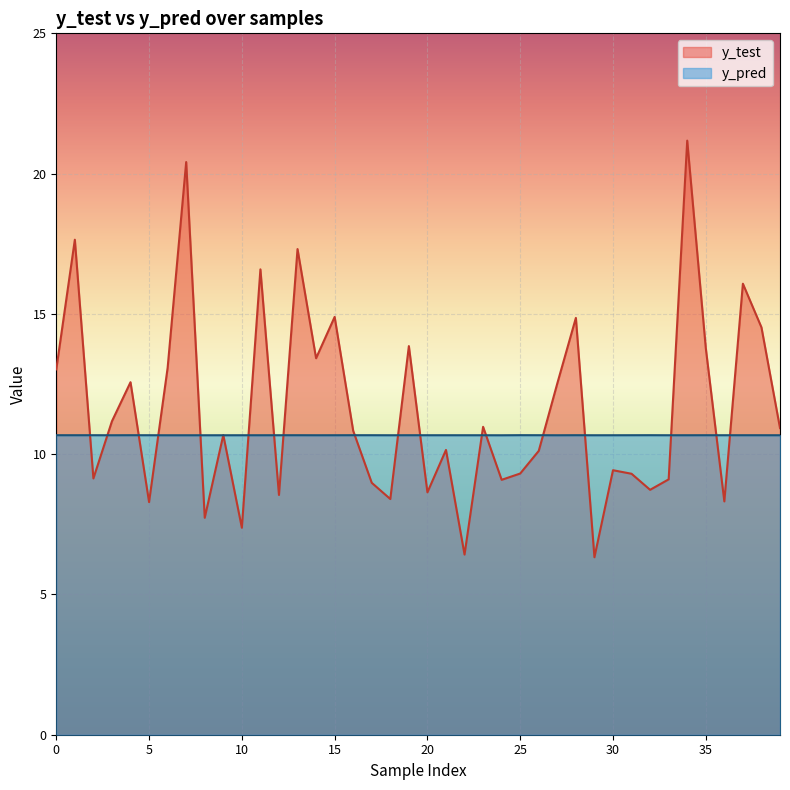

Reading left to right, transcribe all the data shown in this chart.

y_test: 0=13.0	1=17.6	2=9.1	3=11.2	4=12.6	5=8.3	6=13.1	7=20.4	8=7.7	9=10.7	10=7.4	11=16.6	12=8.5	13=17.3	14=13.4	15=14.9	16=10.8	17=9.0	18=8.4	19=13.9	20=8.6	21=10.2	22=6.4	23=11.0	24=9.1	25=9.3	26=10.1	27=12.5	28=14.9	29=6.3	30=9.4	31=9.3	32=8.7	33=9.1	34=21.2	35=13.8	36=8.3	37=16.1	38=14.5	39=10.9
y_pred: 0=10.7	1=10.7	2=10.7	3=10.7	4=10.7	5=10.7	6=10.7	7=10.7	8=10.7	9=10.7	10=10.7	11=10.7	12=10.7	13=10.7	14=10.7	15=10.7	16=10.7	17=10.7	18=10.7	19=10.7	20=10.7	21=10.7	22=10.7	23=10.7	24=10.7	25=10.7	26=10.7	27=10.7	28=10.7	29=10.7	30=10.7	31=10.7	32=10.7	33=10.7	34=10.7	35=10.7	36=10.7	37=10.7	38=10.7	39=10.7